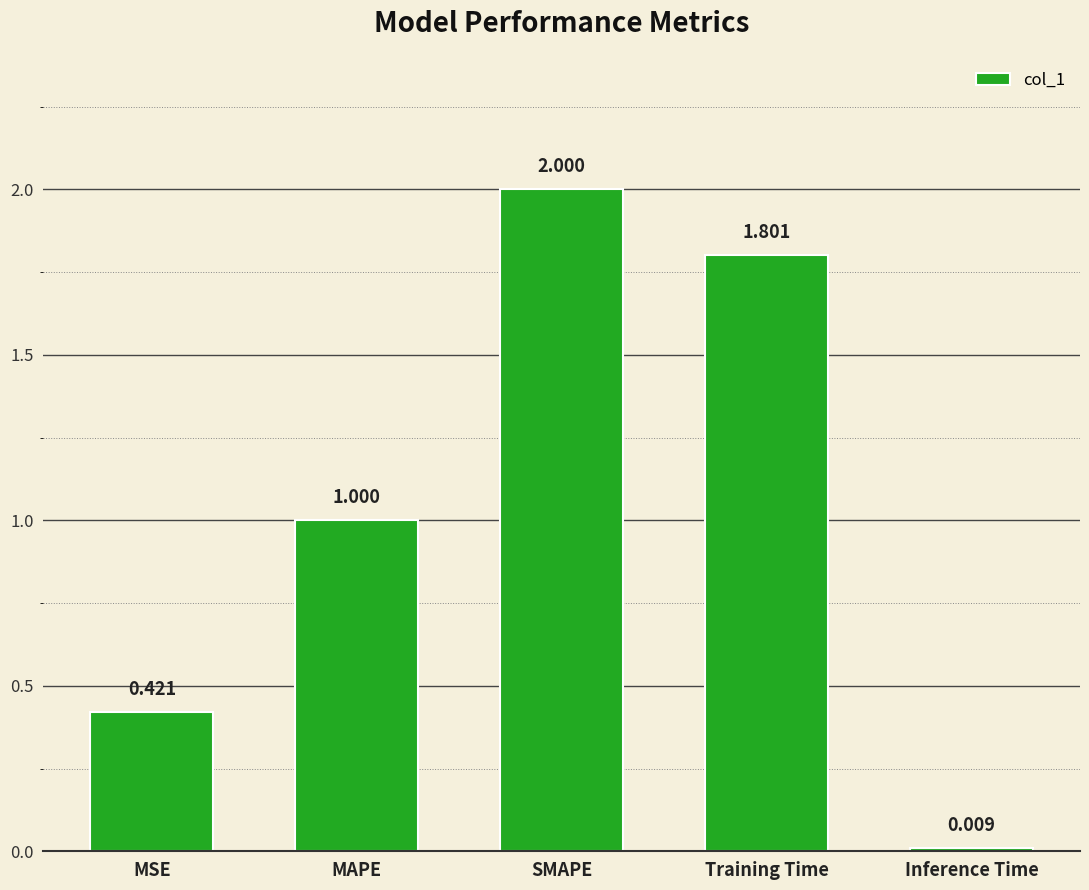

List the labels in order of value, largest first.

SMAPE, Training Time, MAPE, MSE, Inference Time